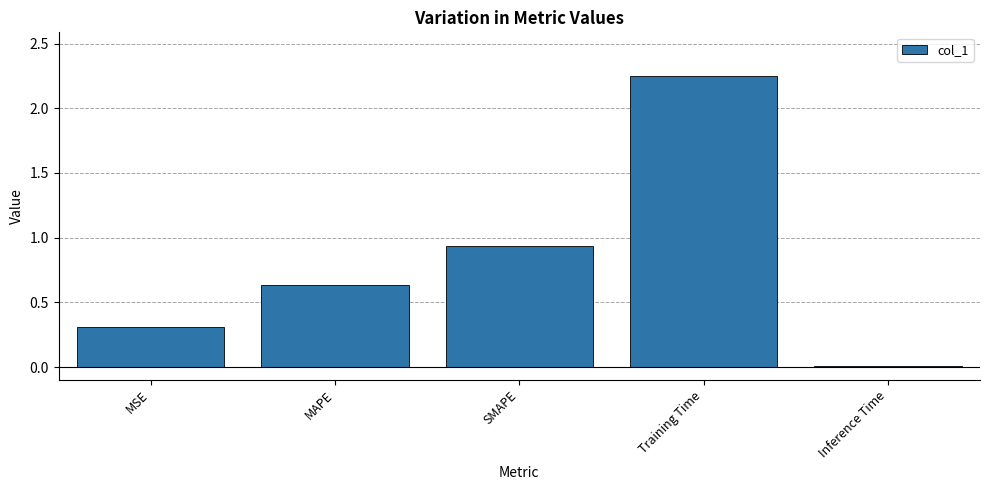

What is the sum of the values at MSE and Training Time?

2.6